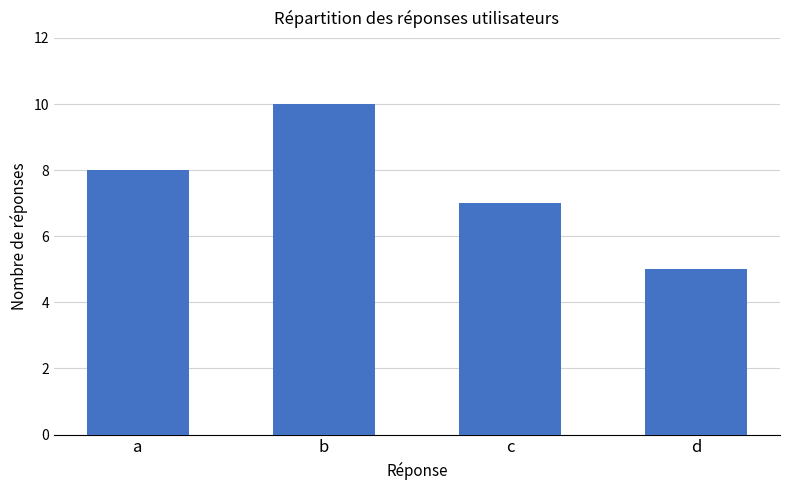

What is the approximate value at d?

5